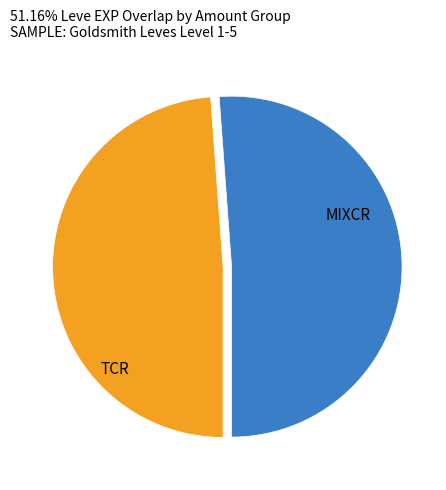

What is the ratio of the value at TCR to the value at MIXCR?

1.0